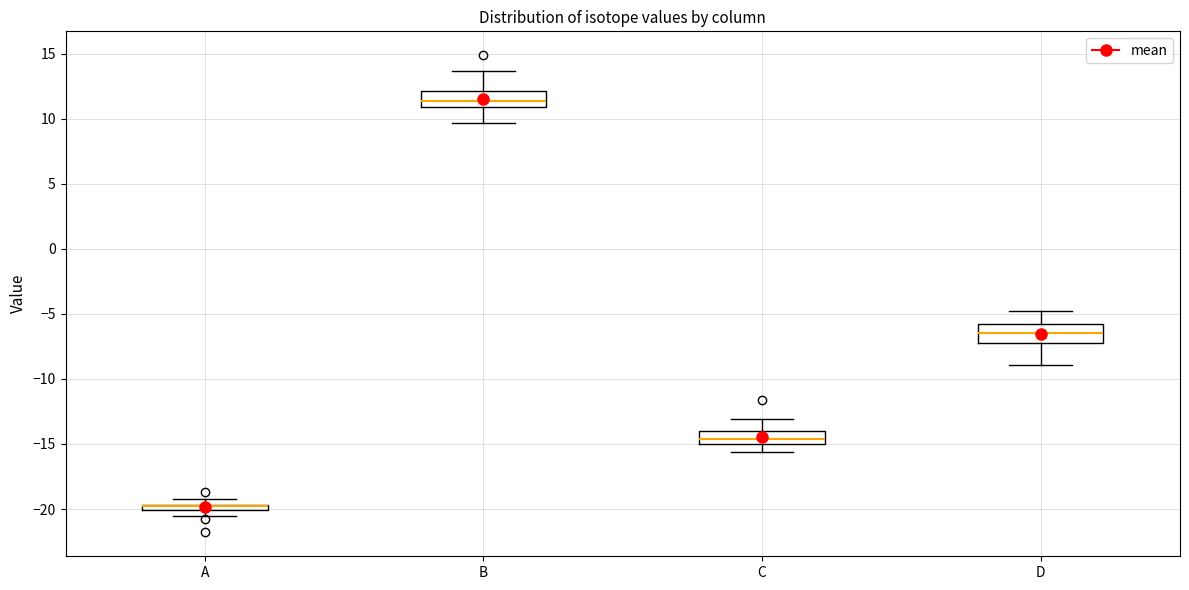

Where does the median line of the box for B sit on the y-axis? The values are not printed on the chart, so give them approximately, as read against the axis.

11.5